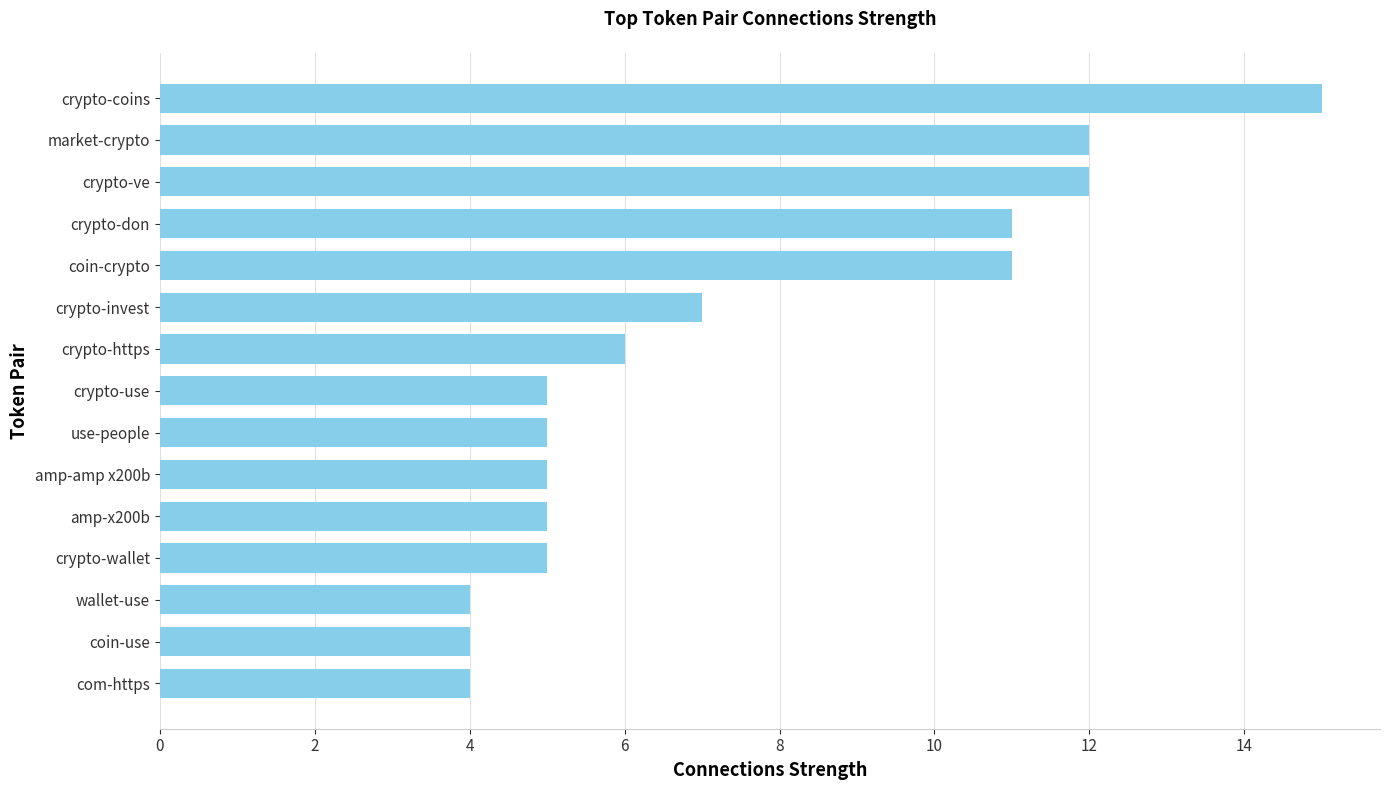

Reading top to bottom, extract all data points from this chart.

15	12	12	11	11	7	6	5	5	5	5	5	4	4	4